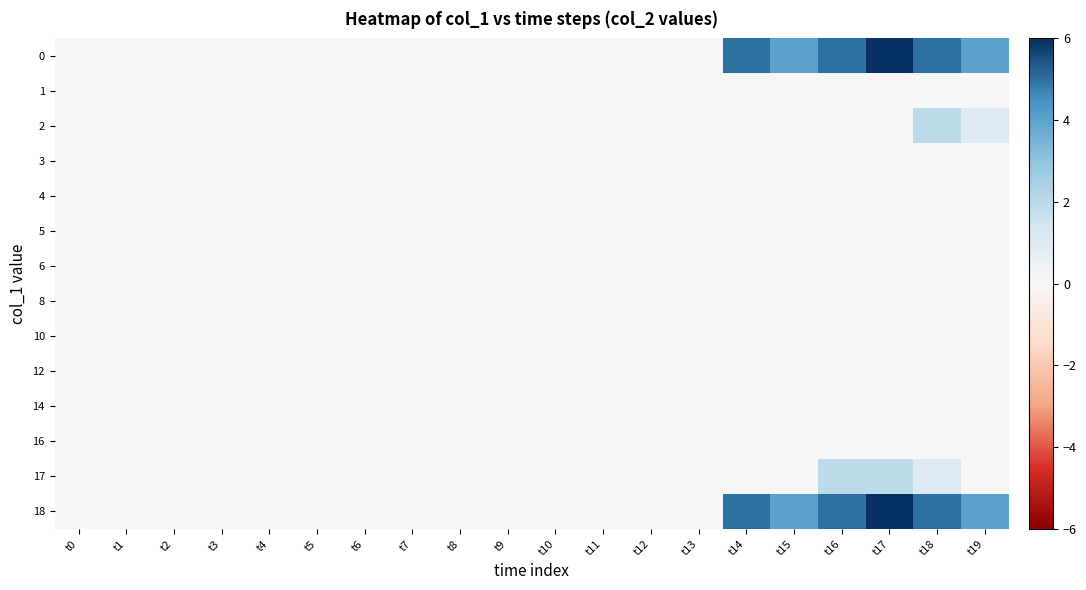

At how many categories does at least one series exceed 4?

4